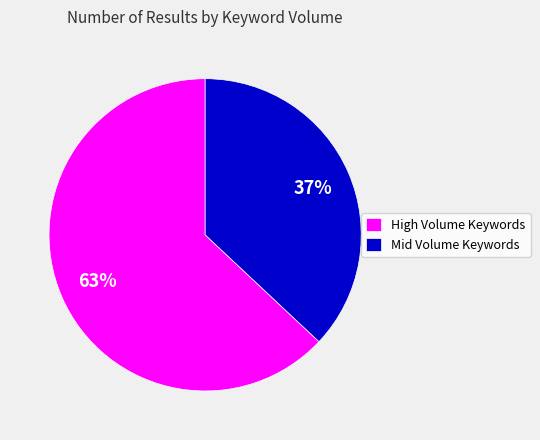

To the nearest percent, what portion does Mid Volume Keywords represent?

37%